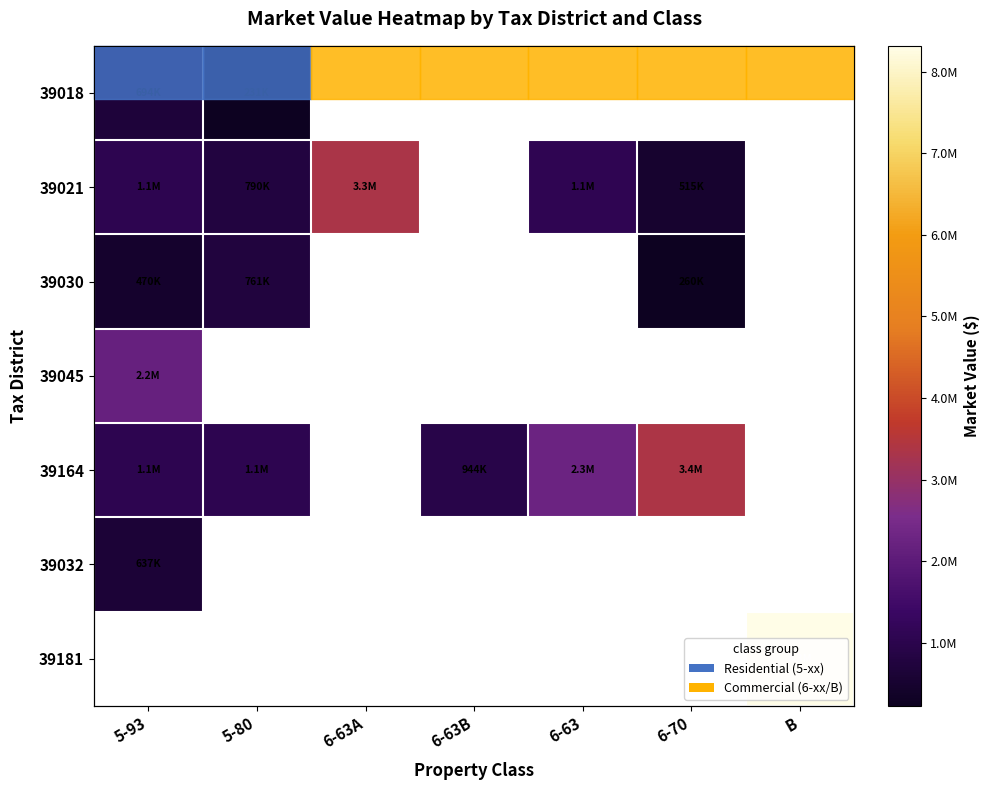

At which label does 39021 reach its minimum?

6-70